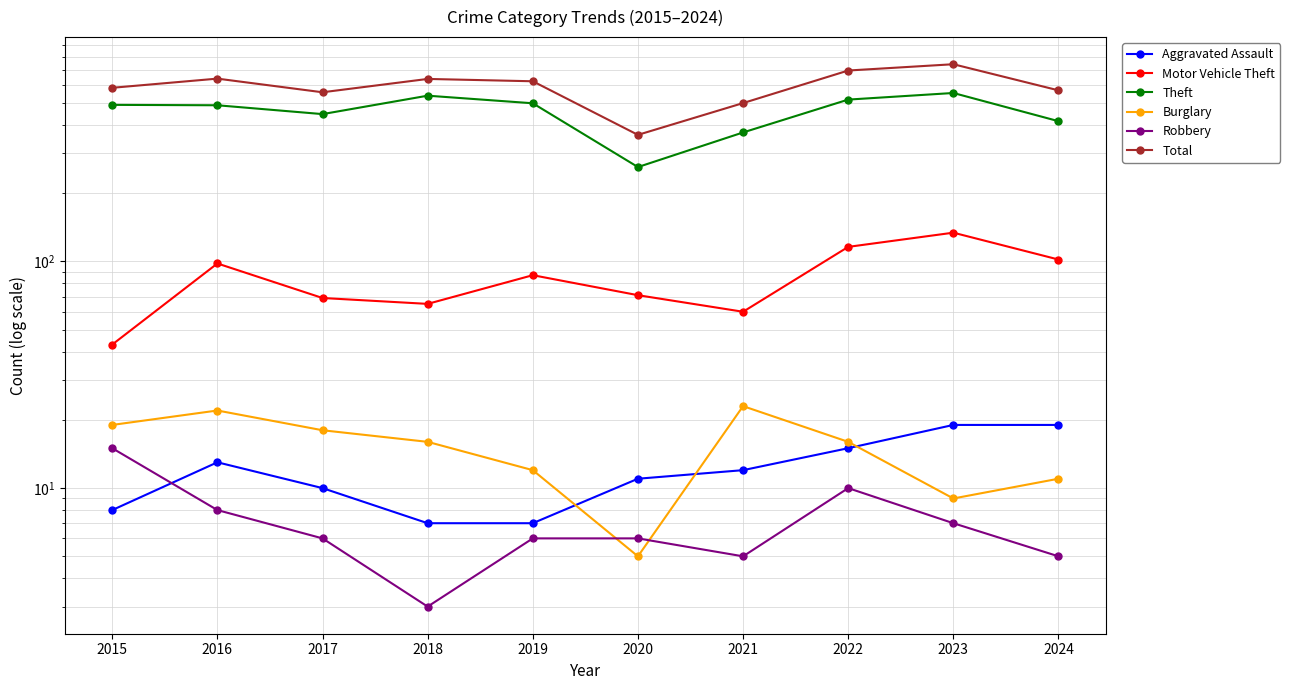

Where is the first local minimum for Total?

2017